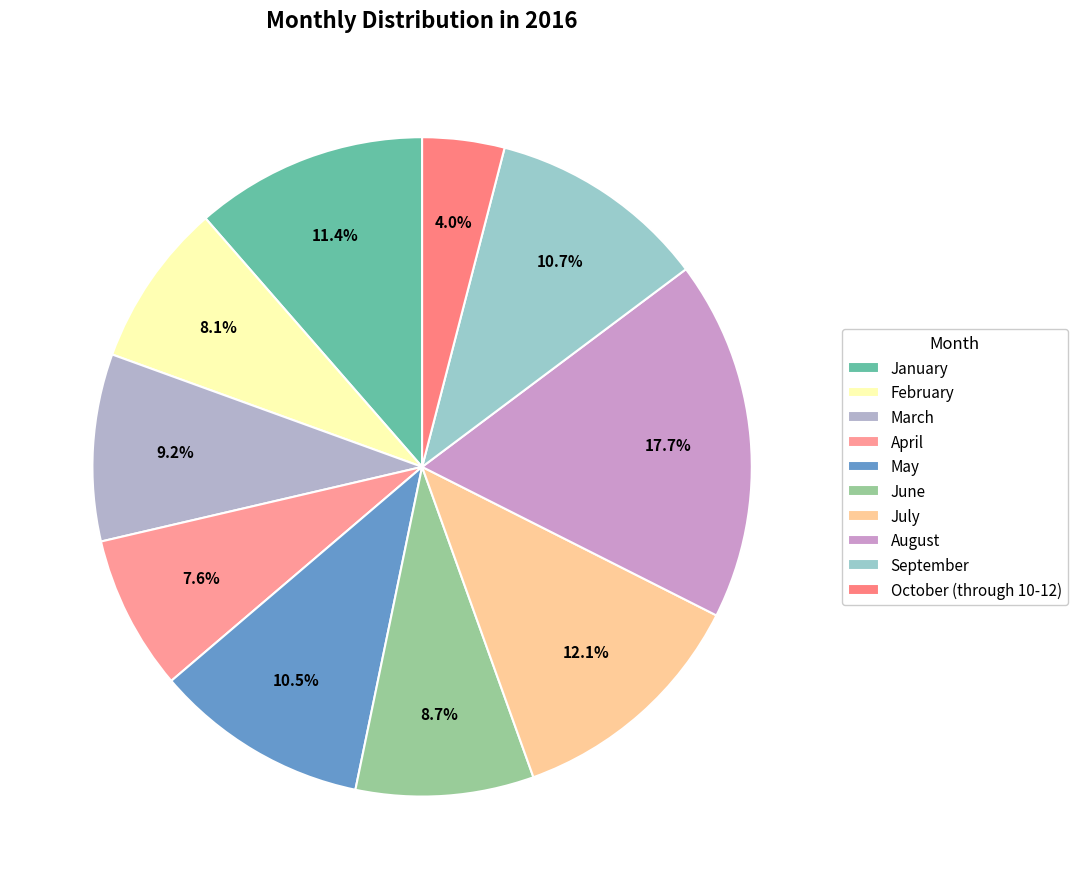

How many slices are in this pie chart?

10